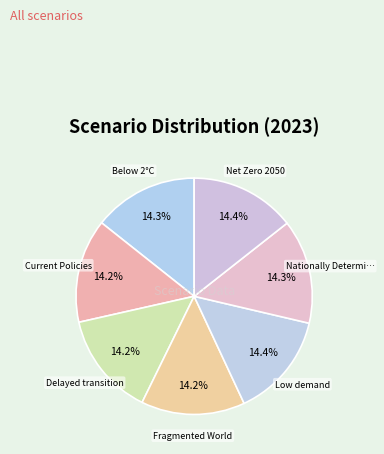

How many segments does this pie chart have?

7